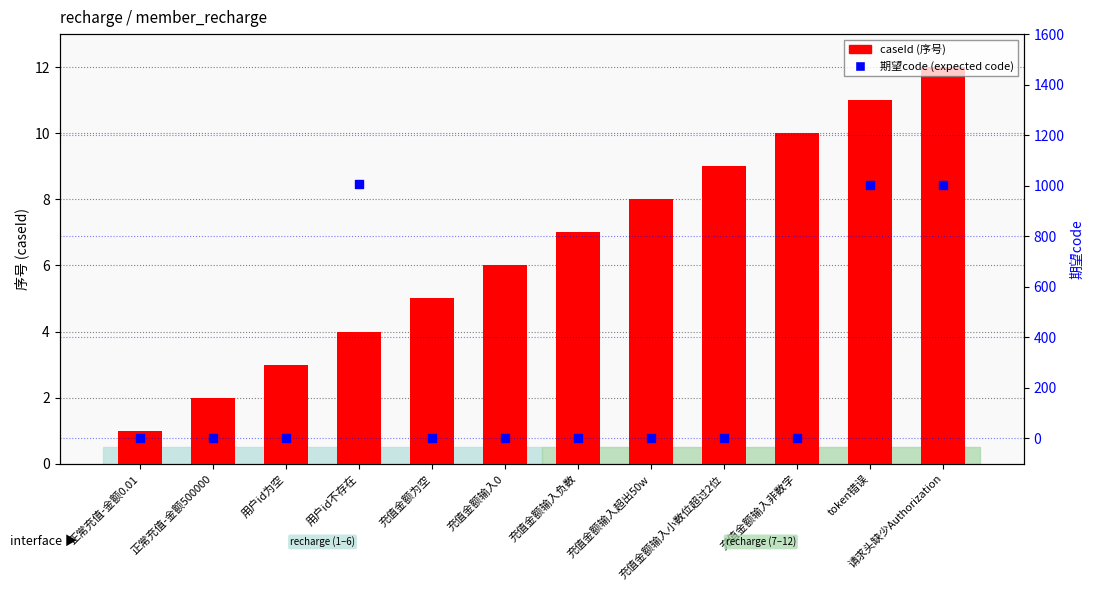

Which series contains the lowest Y value?

期望code (expected code)